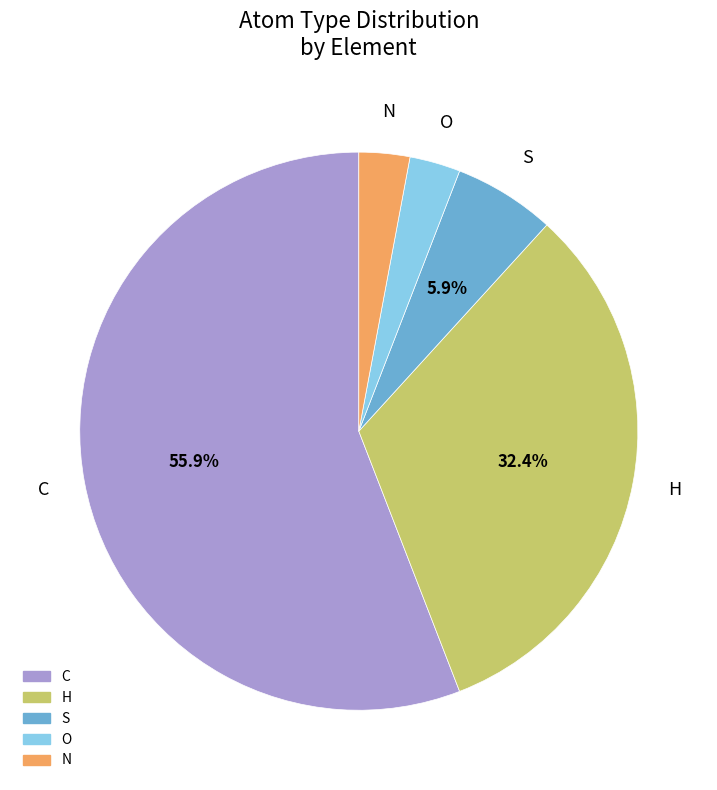

Does N represent more than half of the total?

No